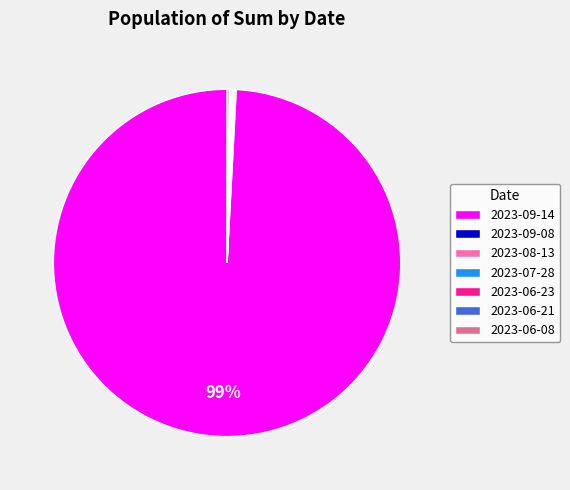

Is there a majority slice in this chart?

Yes